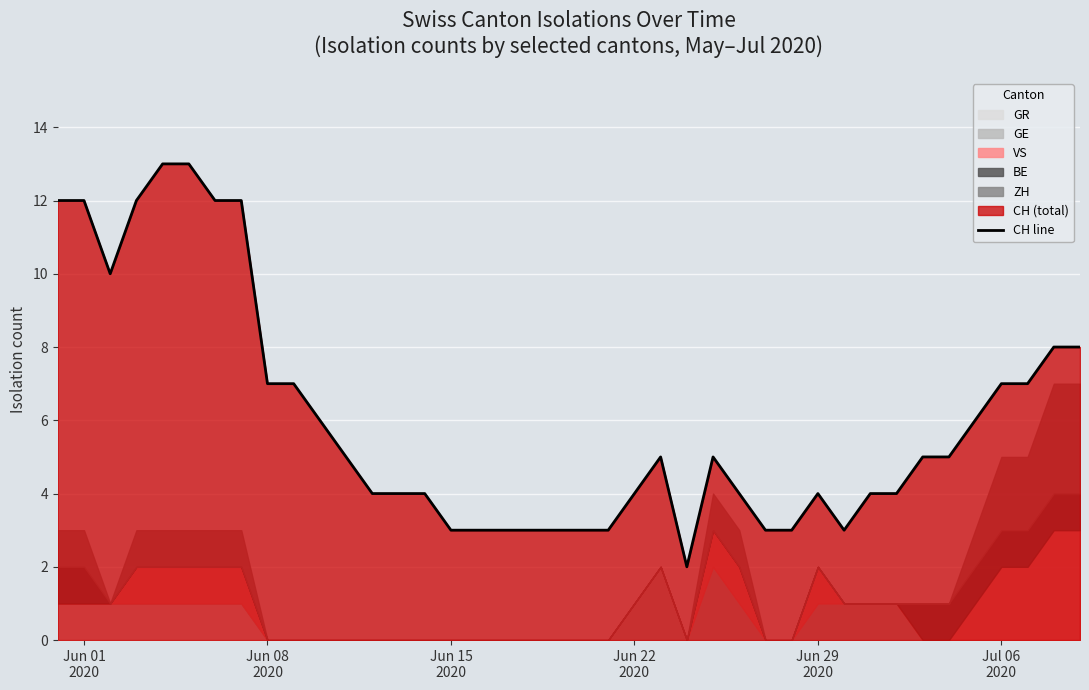

What position from the right is Jun 29 2020?

11